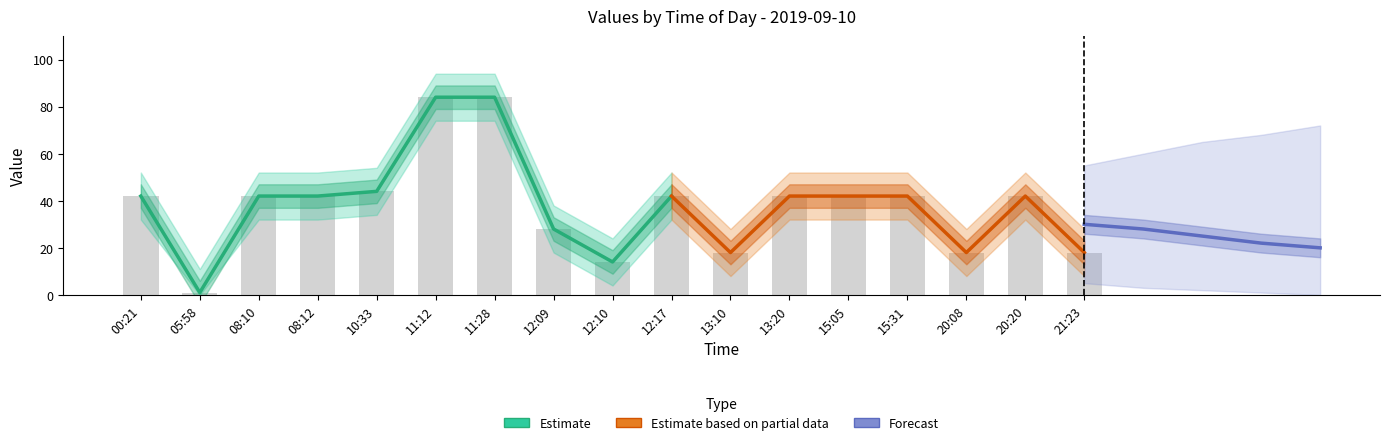

Are the bars horizontal?

No